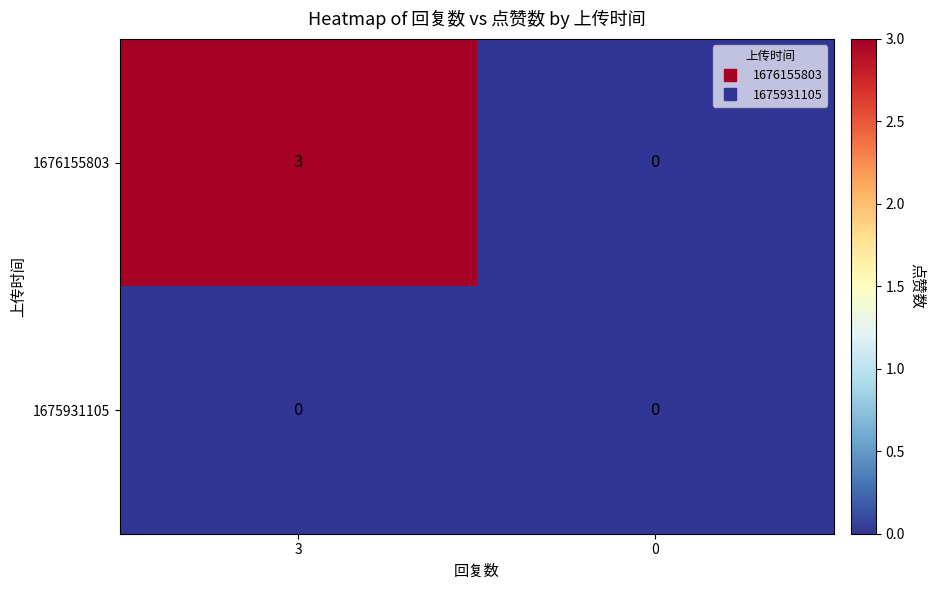

At which category is the sum across all series the highest?

3